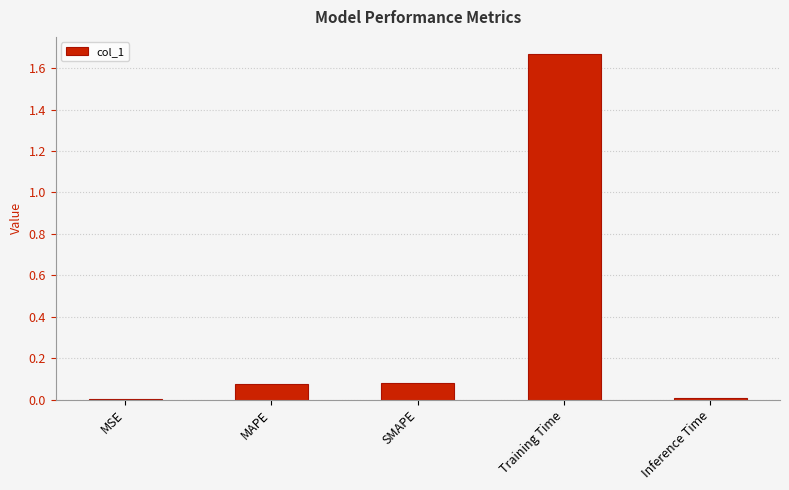

At which category does the chart reach its peak across all series?

Training Time